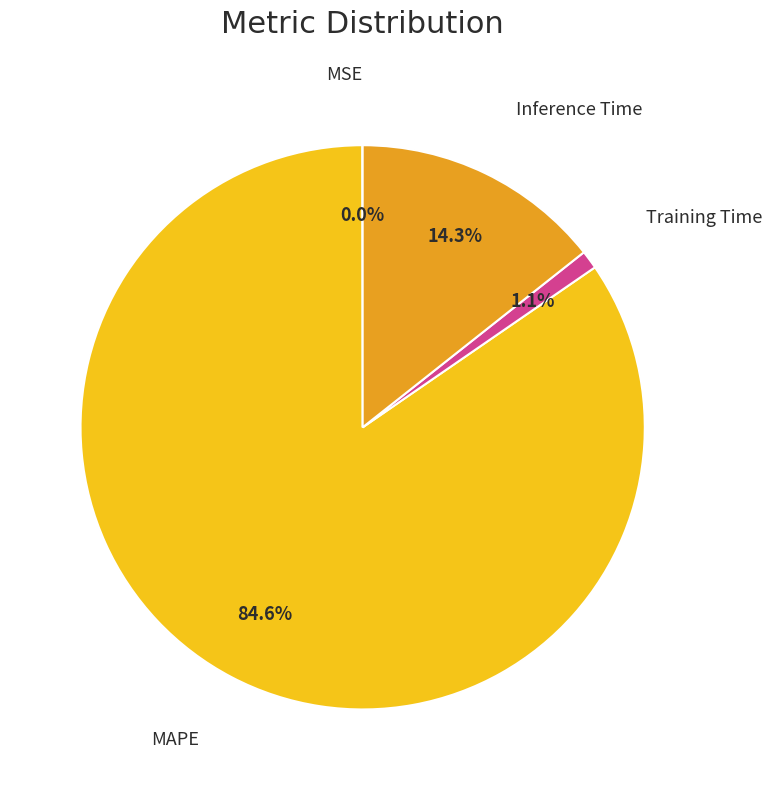

Does any single category account for the majority?

Yes